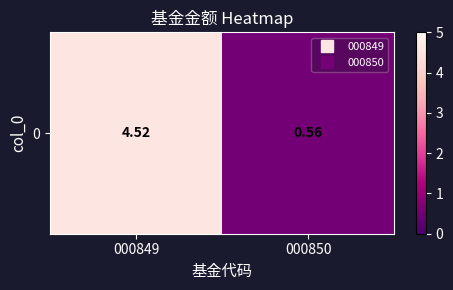

Which category has the lowest value across all series?

000850